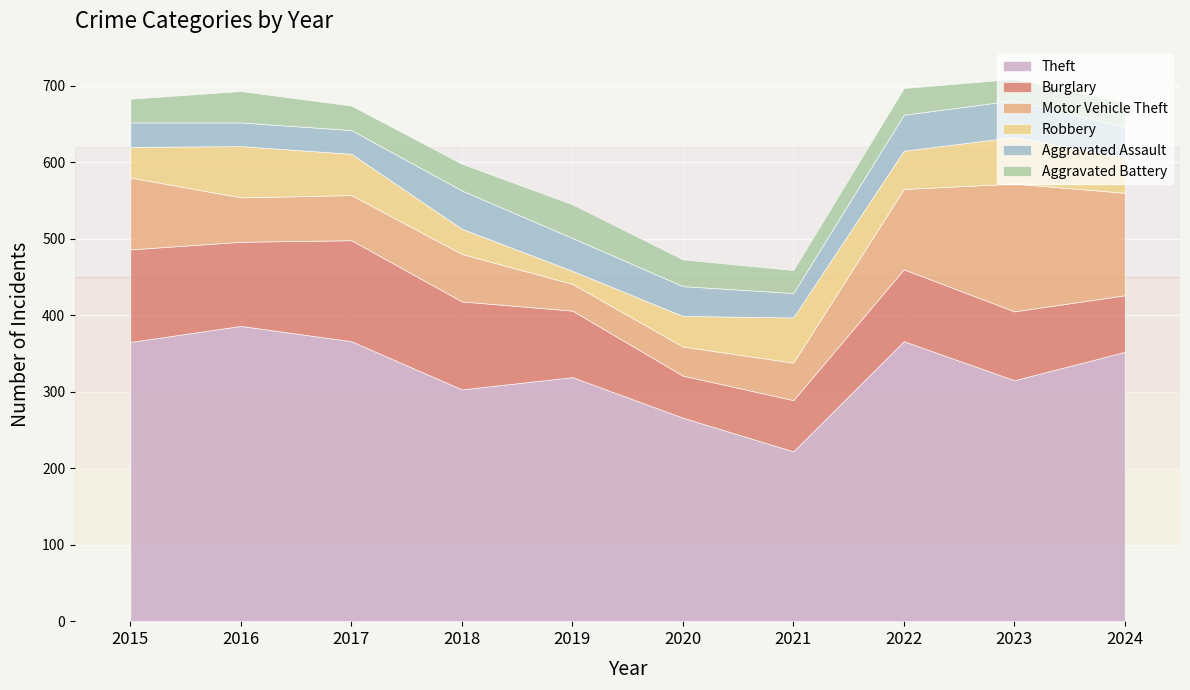

What is the value of the Motor Vehicle Theft point at the 7th from the left?

49